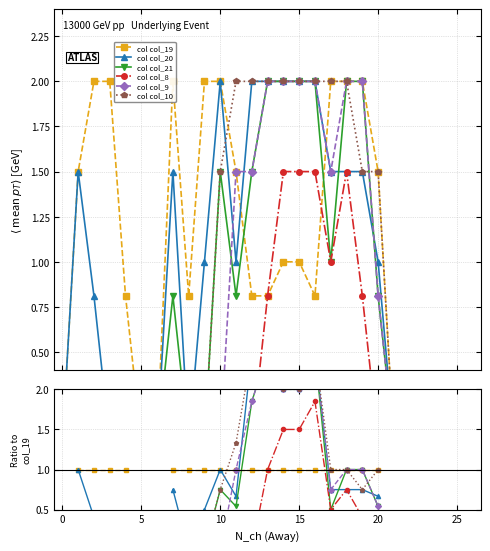

How many lines are shown in the chart?

6